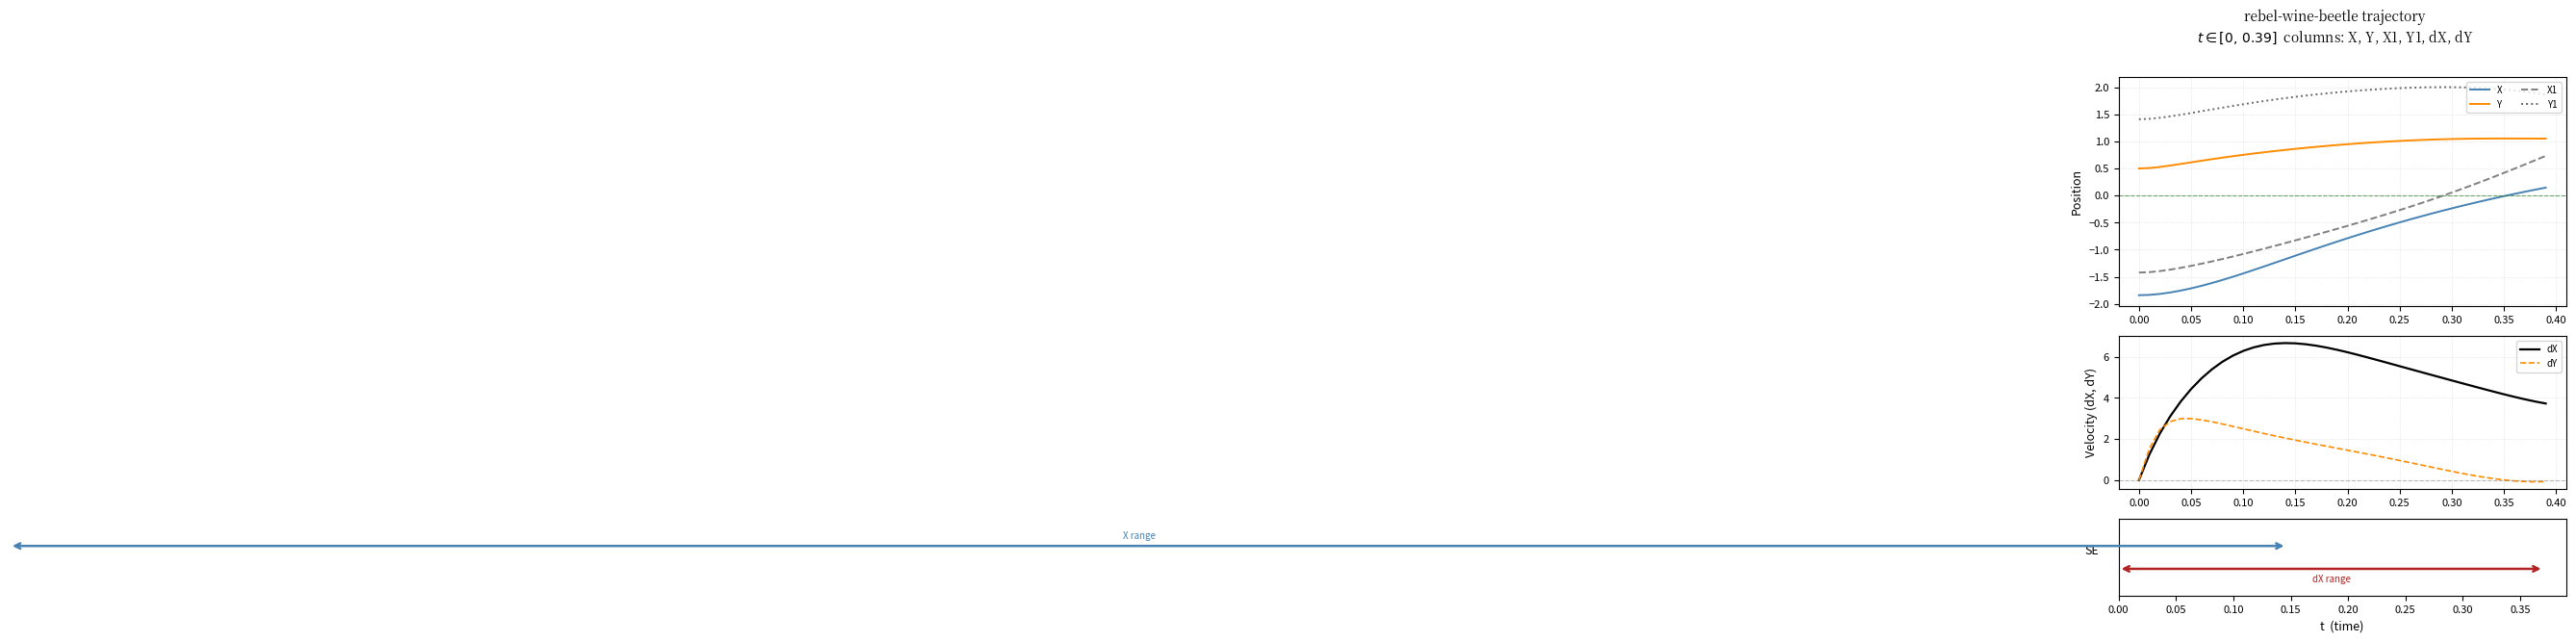

True or false: X1 and X intersect in this chart.

False